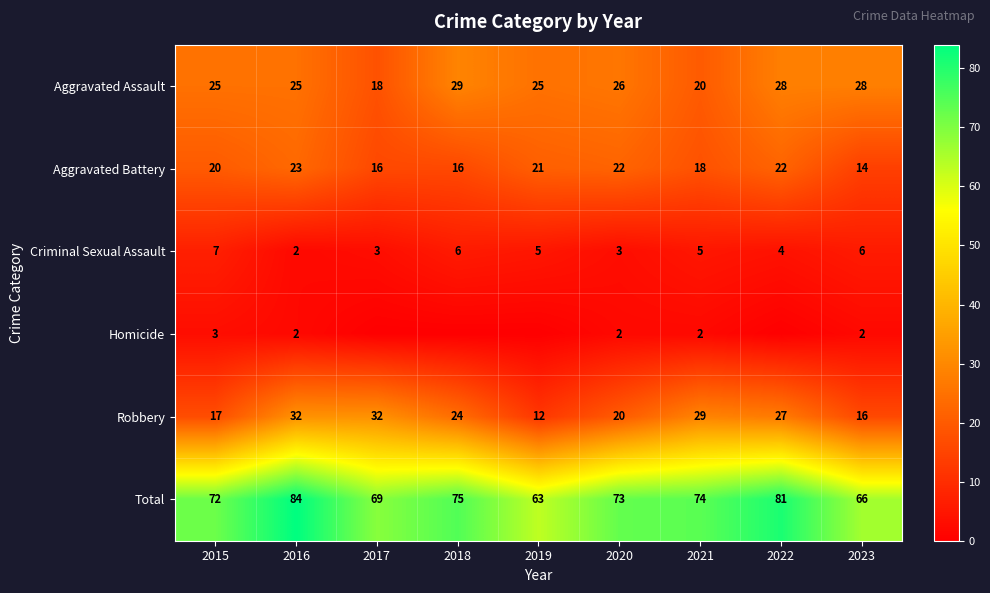

What value does the Total series have at 2018, to the nearest 5?

75